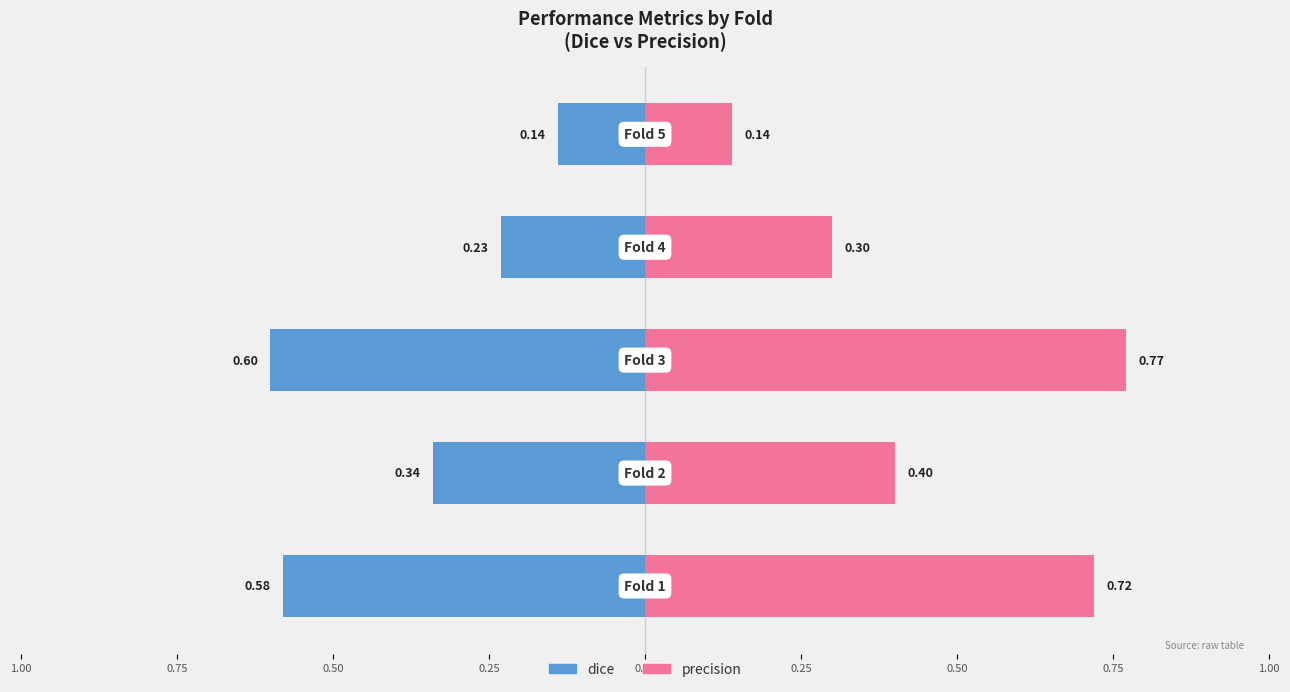

Count the number of data series in this chart.

2